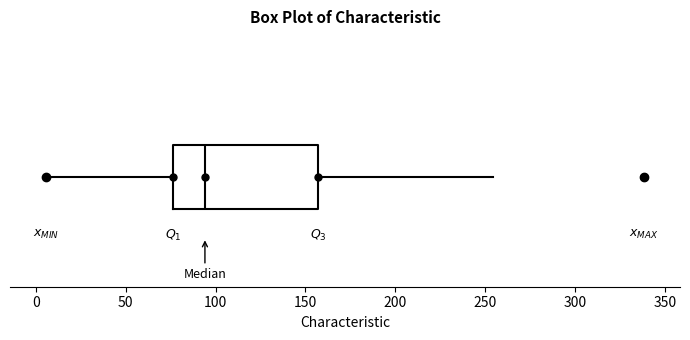

Where does the left whisker of the box end on the x-axis? The values are not printed on the chart, so give them approximately, as read against the axis.

5